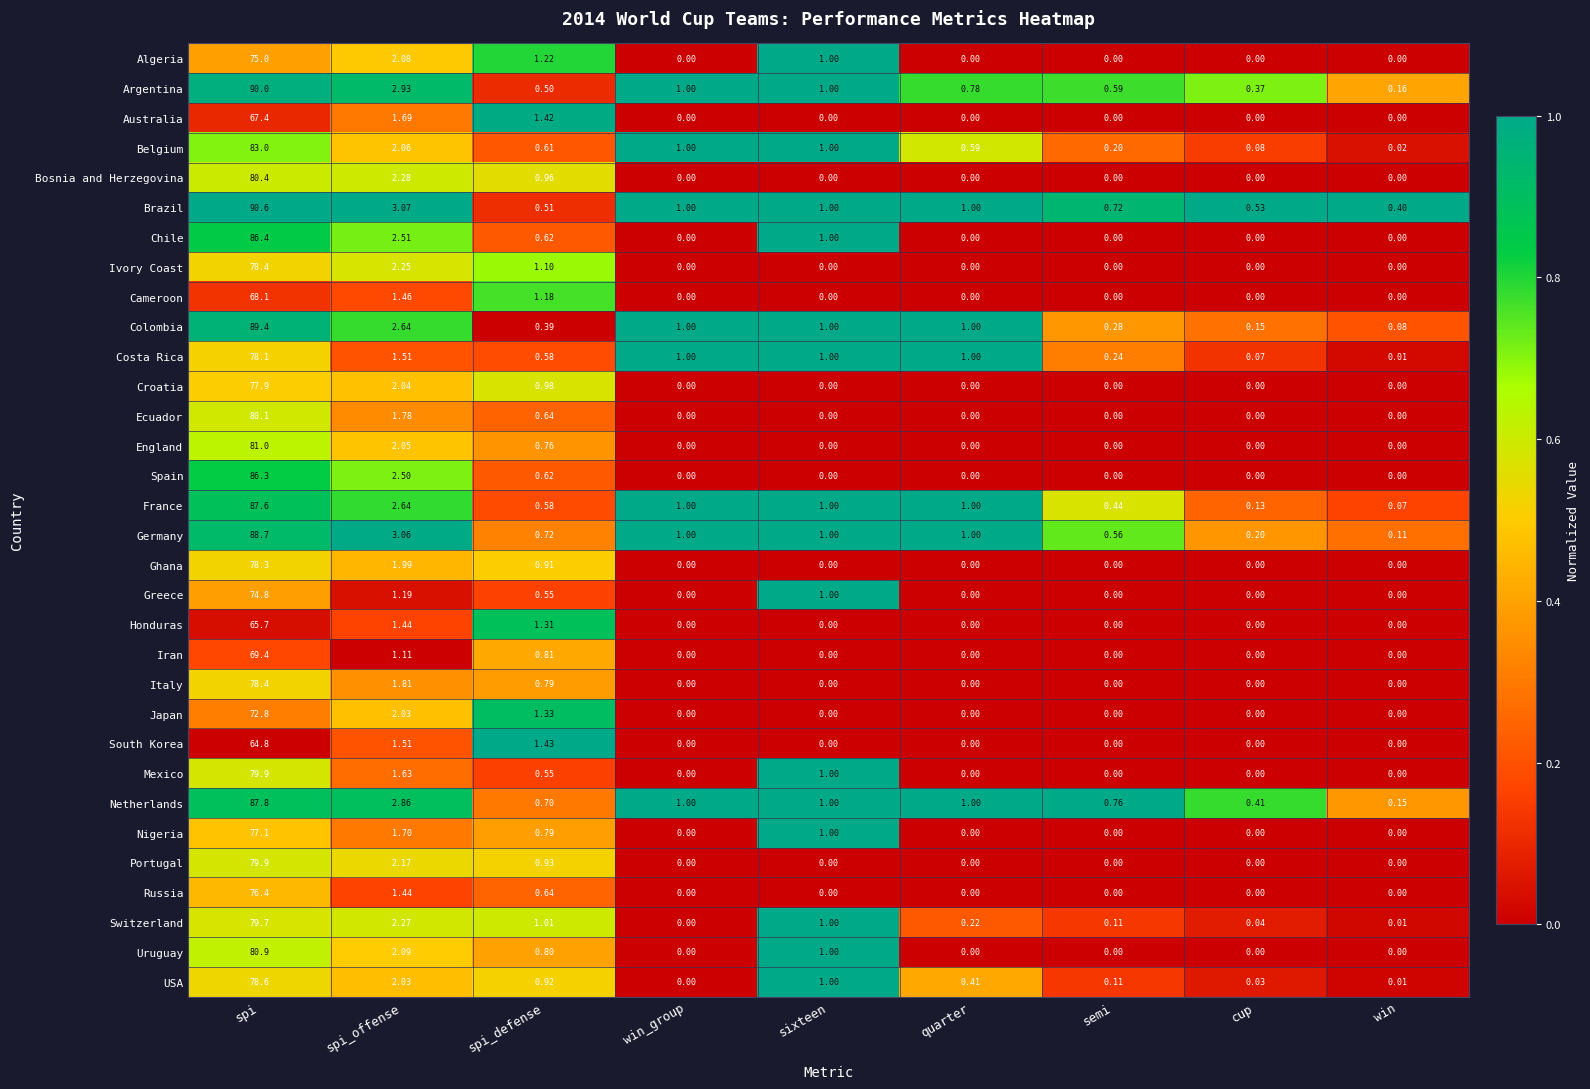

Which category has the highest value across all series?

spi